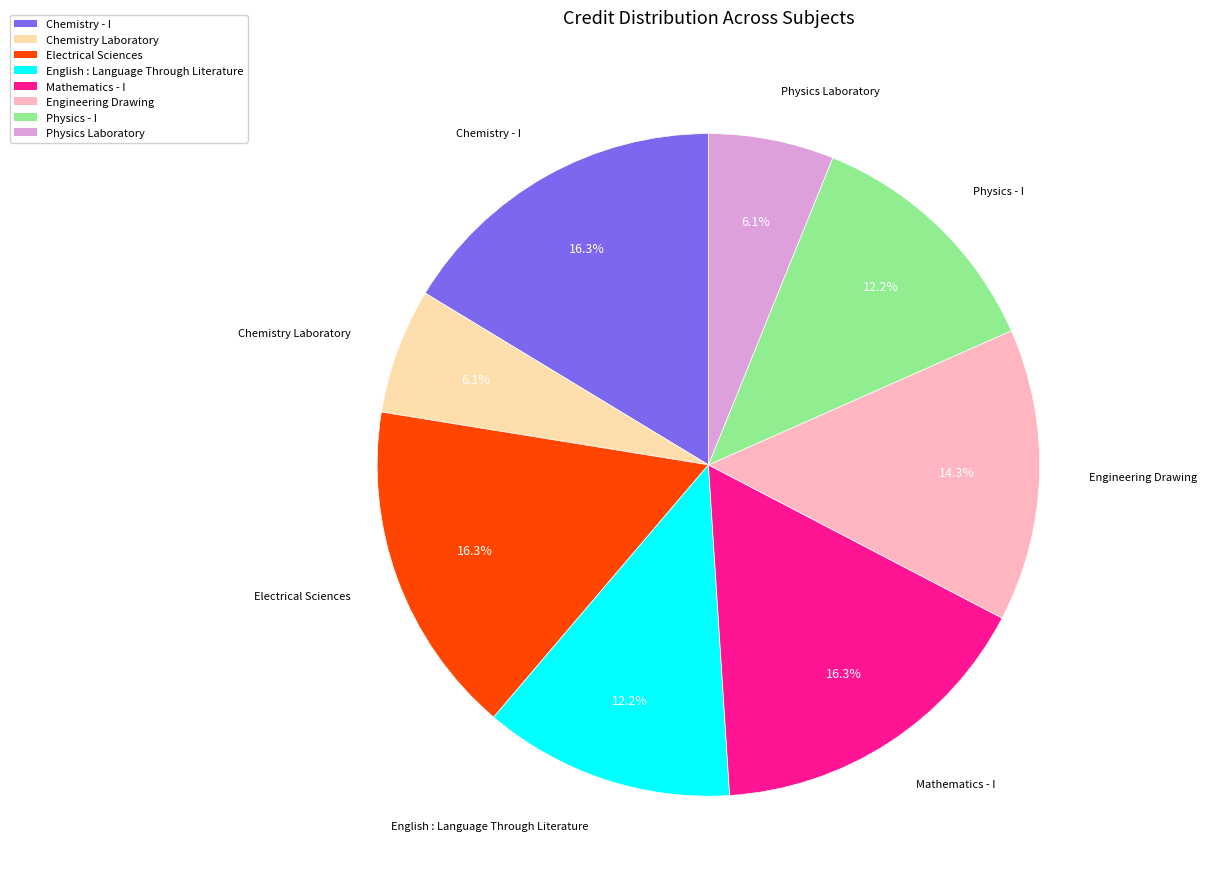

To the nearest percent, what portion does Chemistry Laboratory represent?

6%